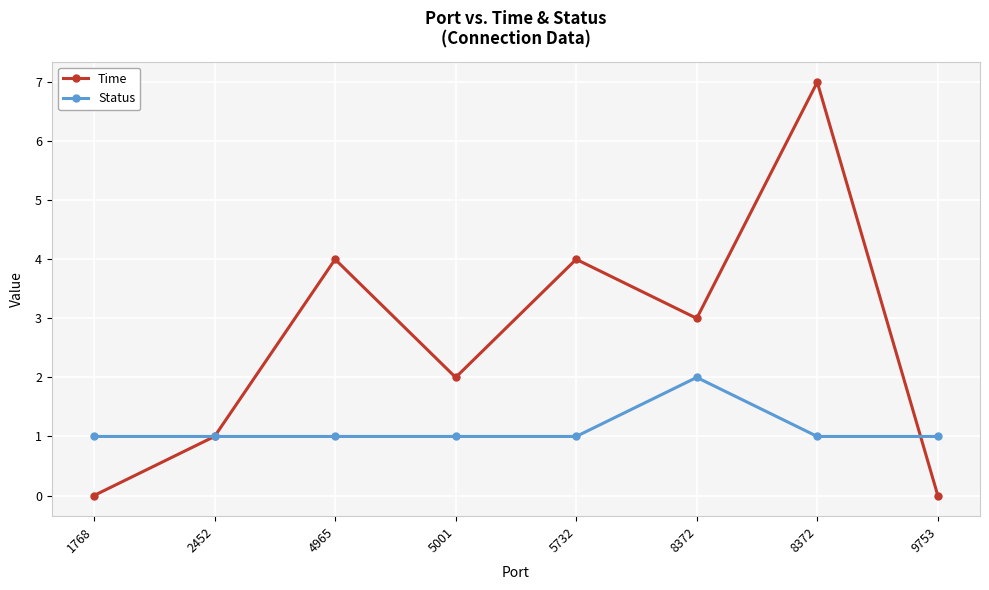

How many times do Time and Status cross each other?

1